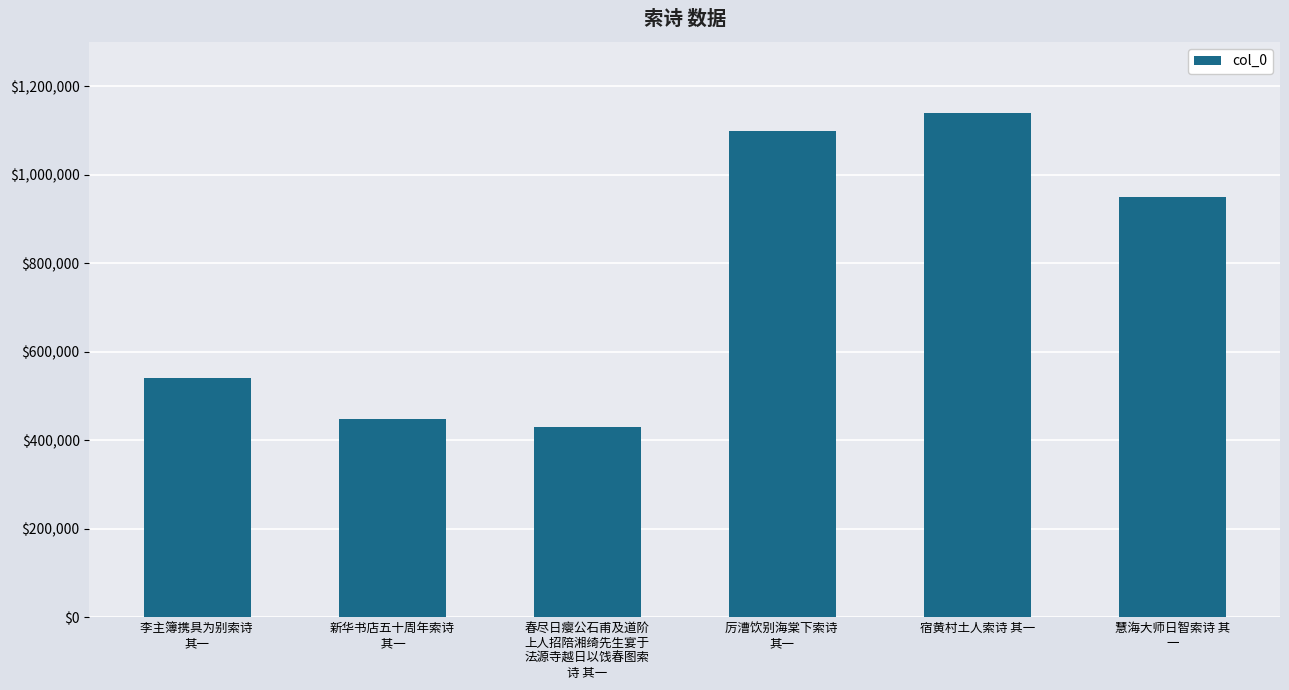

Reading left to right, what are all the values shown in this chart?

李主簿携具为别索诗 
其一=540067	新华书店五十周年索诗
 其一=448776	春尽日瘿公石甫及道阶
上人招陪湘绮先生宴于
法源寺越日以饯春图索
诗 其一=429255	厉漕饮别海棠下索诗 
其一=1098563	宿黄村土人索诗 其一=1138763	慧海大师日智索诗 其
一=948475